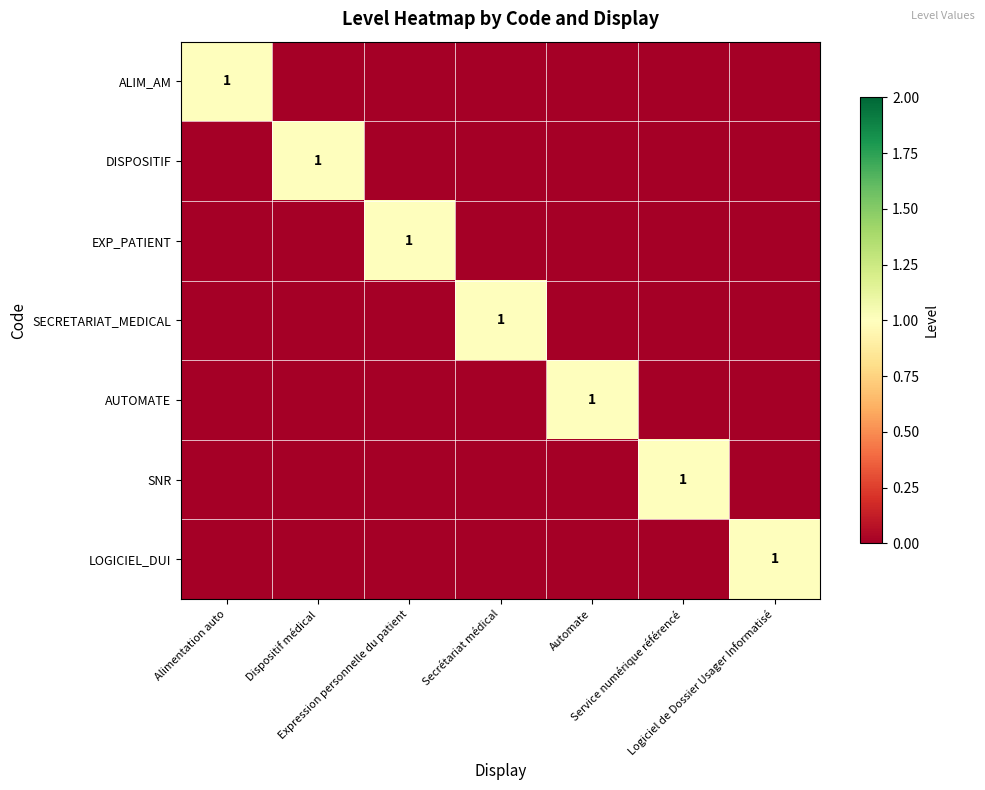

The LOGICIEL_DUI series shows 1 at Dispositif médical. True or false?

False